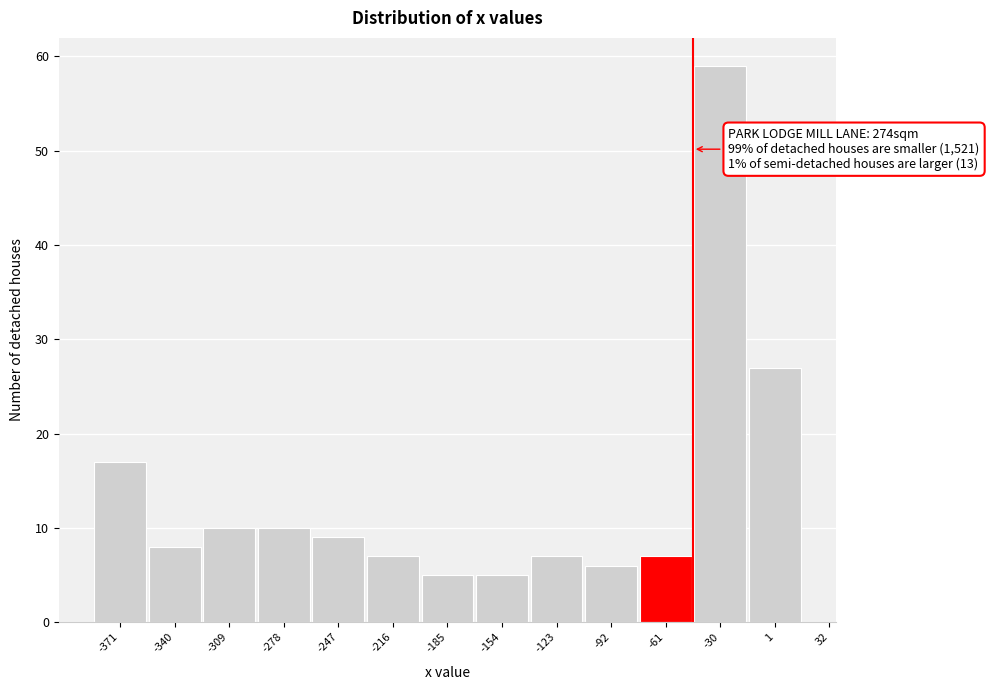

Reading left to right, list all the values displayed in this chart.

17	8	10	10	9	7	5	5	7	6	7	59	27